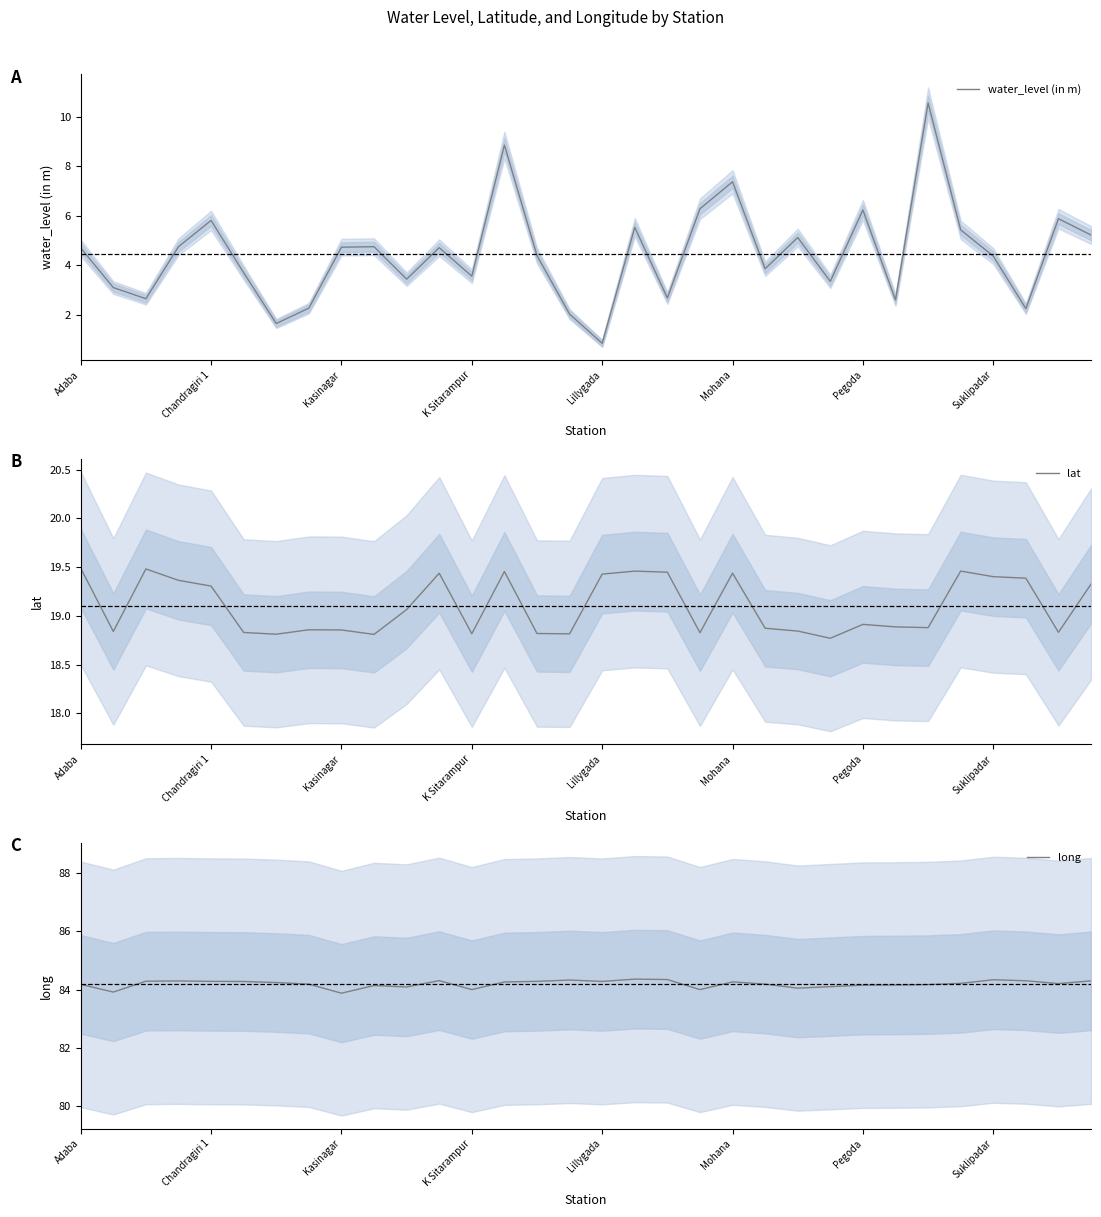

Is this an area chart (filled region under the line)?

No